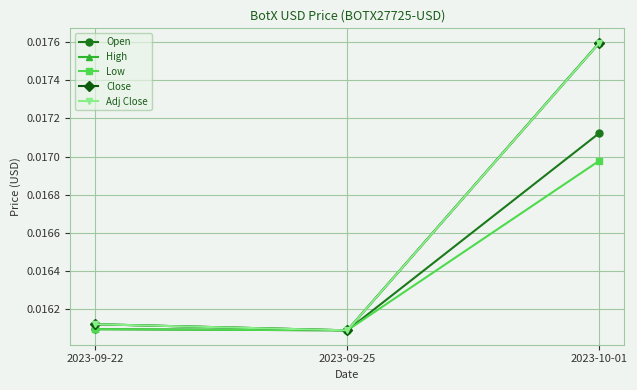

What is the label of the 3rd point from the right?

2023-09-22